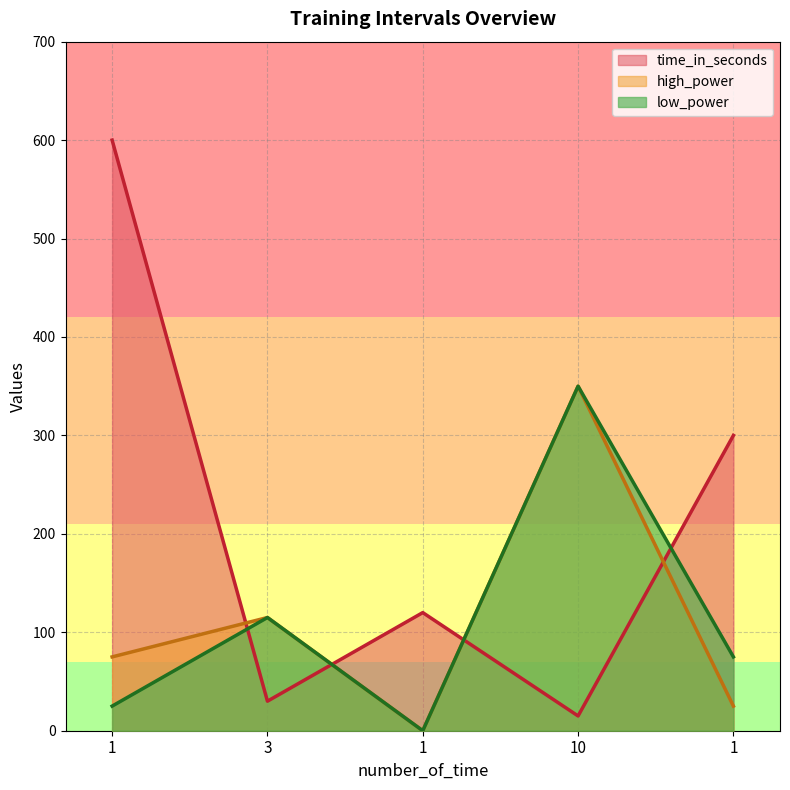

At which category does the chart reach its peak across all series?

1